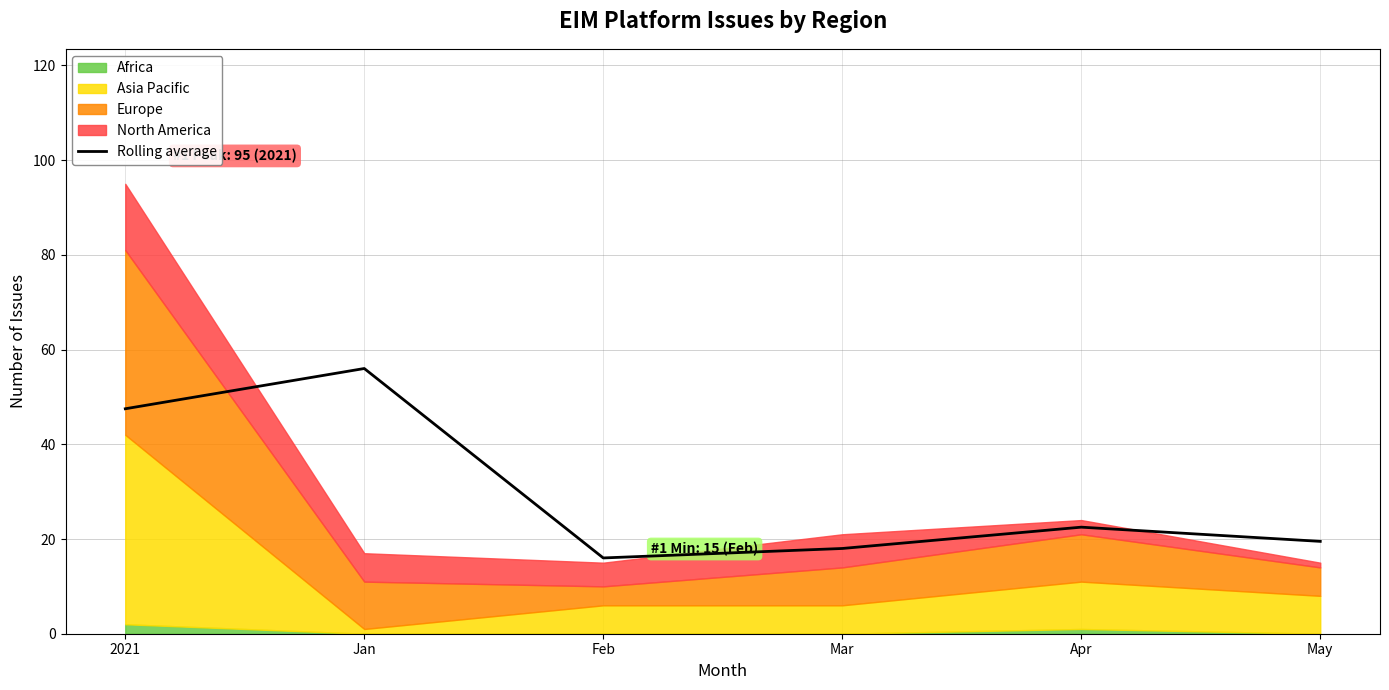

How many points are higher than both their immediate neighbors (excluding endpoints)?

2